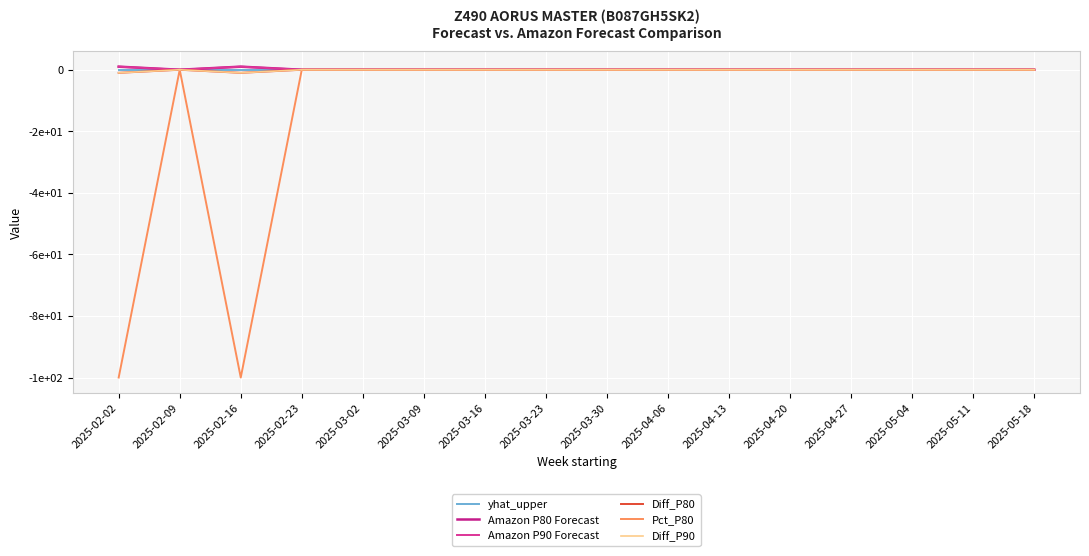

Reading left to right, what are all the values shown in this chart?

yhat_upper: 0.0	0.0	0.0	0.0	0.0	0.0	0.0	0.0	0.0	0.0	0.0	0.0	0.0	0.0	0.0	0.0
Amazon P80 Forecast: 1.0	0.0	1.0	0.0	0.0	0.0	0.0	0.0	0.0	0.0	0.0	0.0	0.0	0.0	0.0	0.0
Amazon P90 Forecast: 1.0	0.0	1.0	0.0	0.0	0.0	0.0	0.0	0.0	0.0	0.0	0.0	0.0	0.0	0.0	0.0
Diff_P80: -1.0	0.0	-1.0	0.0	0.0	0.0	0.0	0.0	0.0	0.0	0.0	0.0	0.0	0.0	0.0	0.0
Pct_P80: -100.0	0.0	-100.0	0.0	0.0	0.0	0.0	0.0	0.0	0.0	0.0	0.0	0.0	0.0	0.0	0.0
Diff_P90: -1.0	0.0	-1.0	0.0	0.0	0.0	0.0	0.0	0.0	0.0	0.0	0.0	0.0	0.0	0.0	0.0